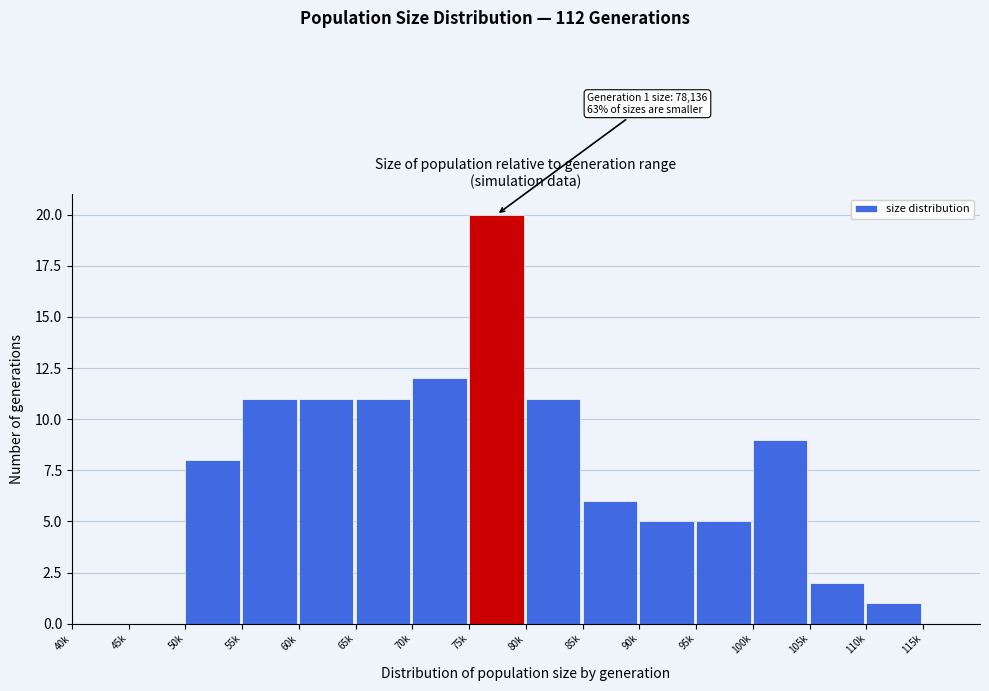

Reading left to right, extract all data points from this chart.

40k=0	45k=0	50k=8	55k=11	60k=11	65k=11	70k=12	75k=20	80k=11	85k=6	90k=5	95k=5	100k=9	105k=2	110k=1	115k=0